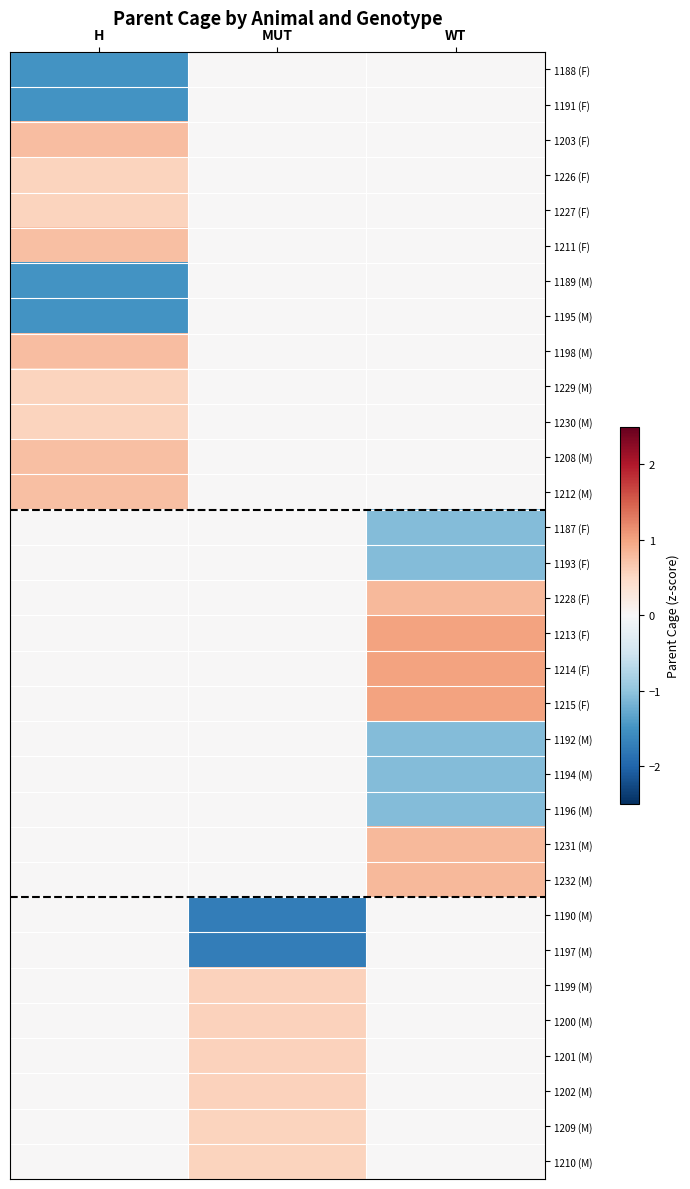

What is the spread (max minus min) of values at MUT?

2.3